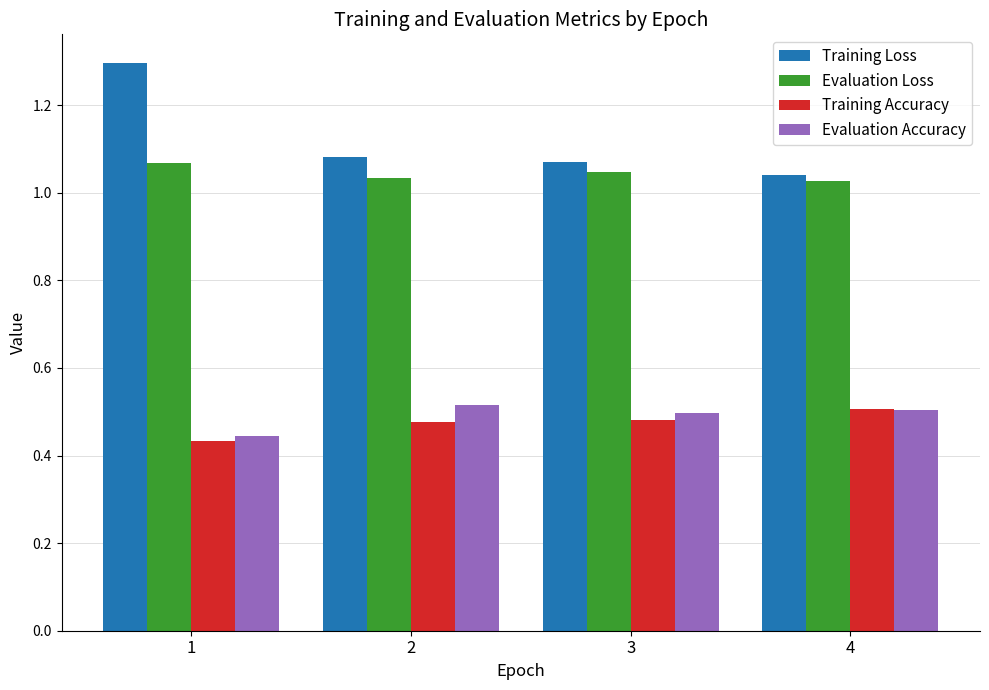

At which category is the sum across all series the highest?

1